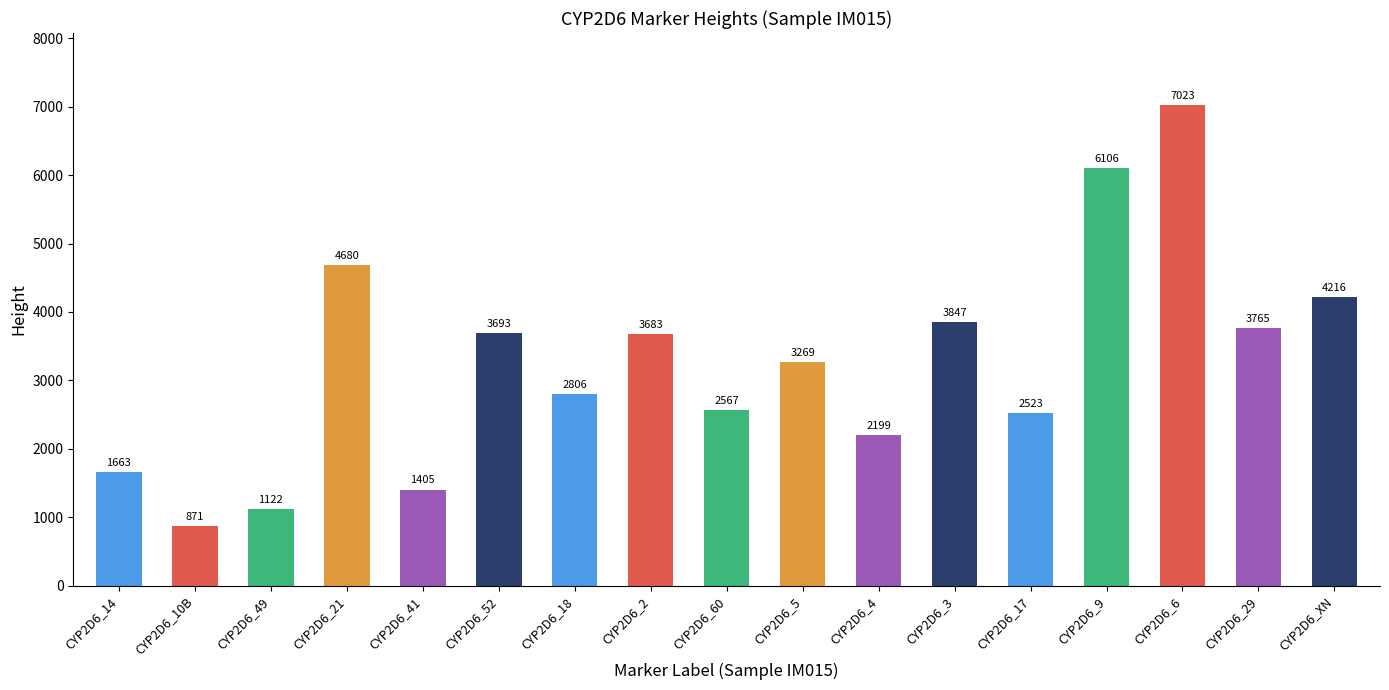

Count the number of data series in this chart.

1